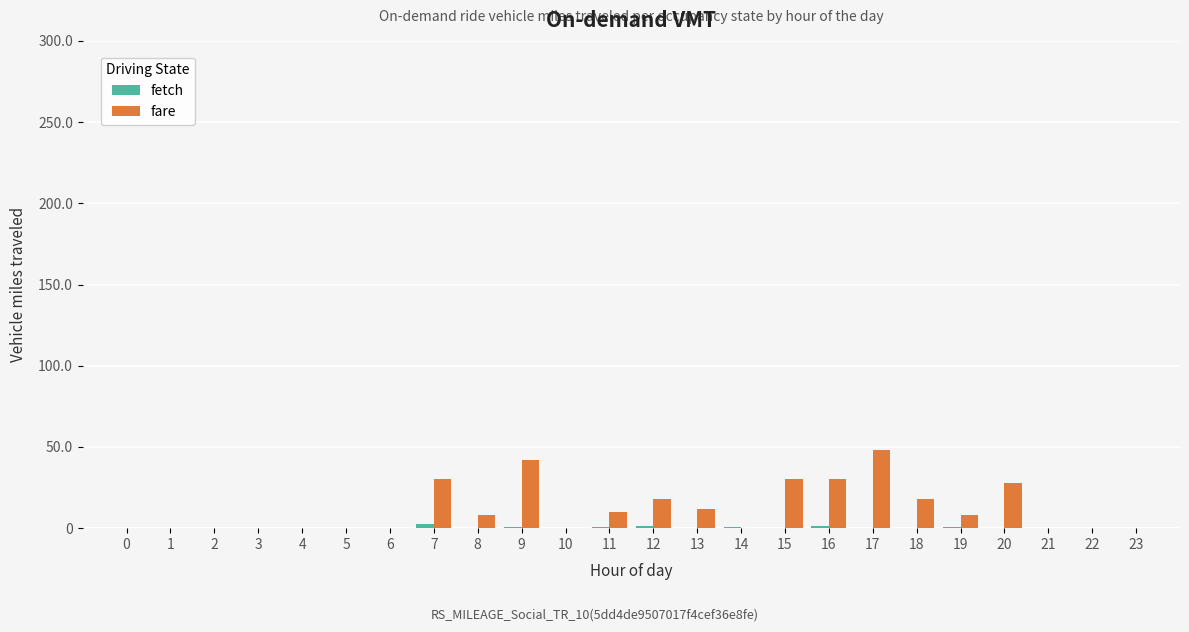

The fare series shows -22.2 at 21. True or false?

False